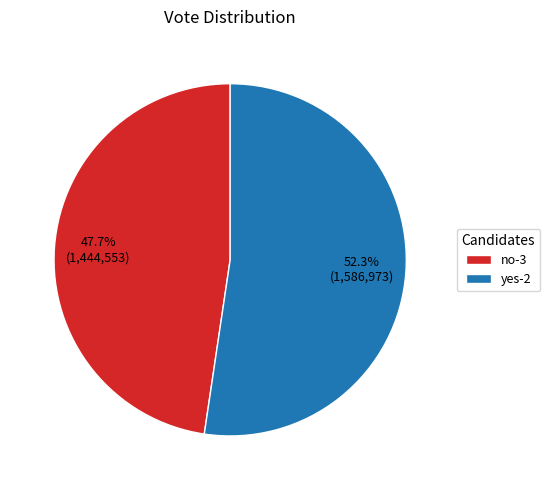

Rank the categories by value from highest to lowest.

yes-2, no-3